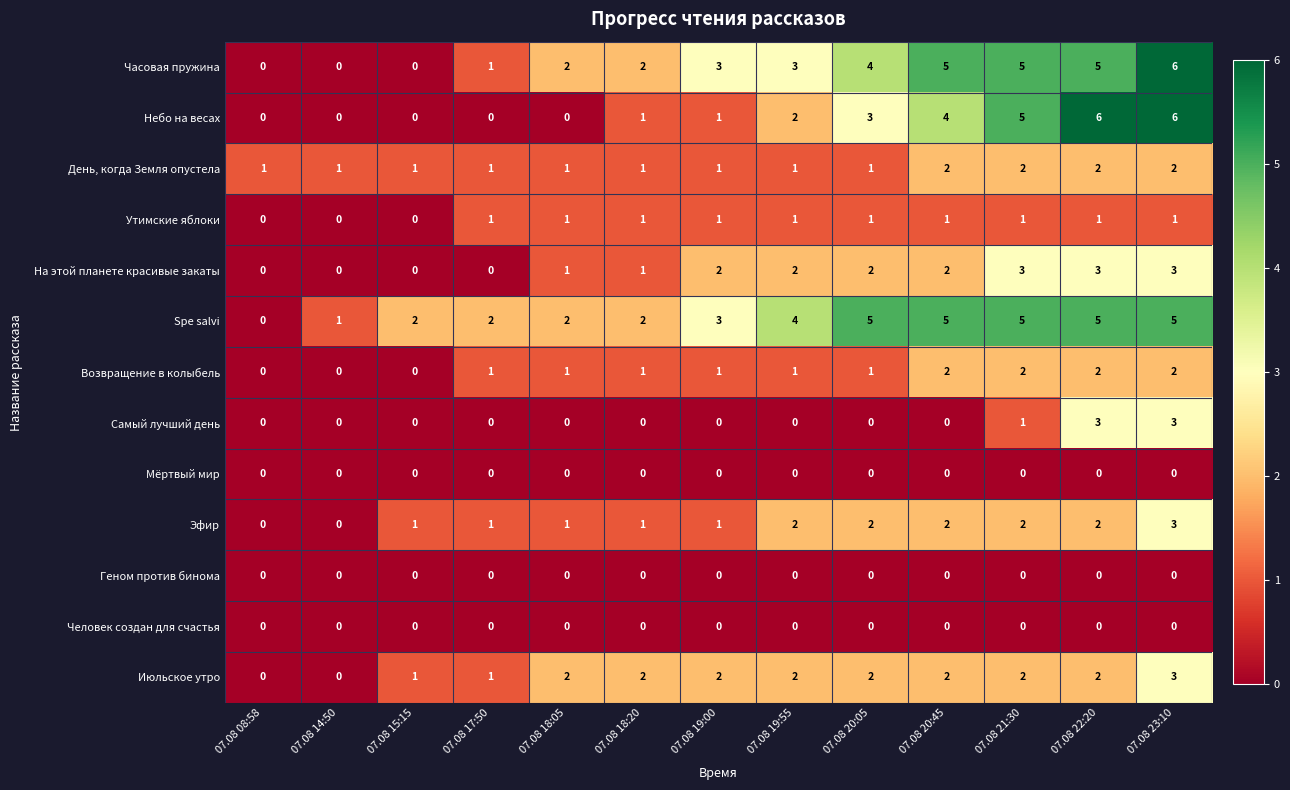

What is the maximum value shown in the chart?

6